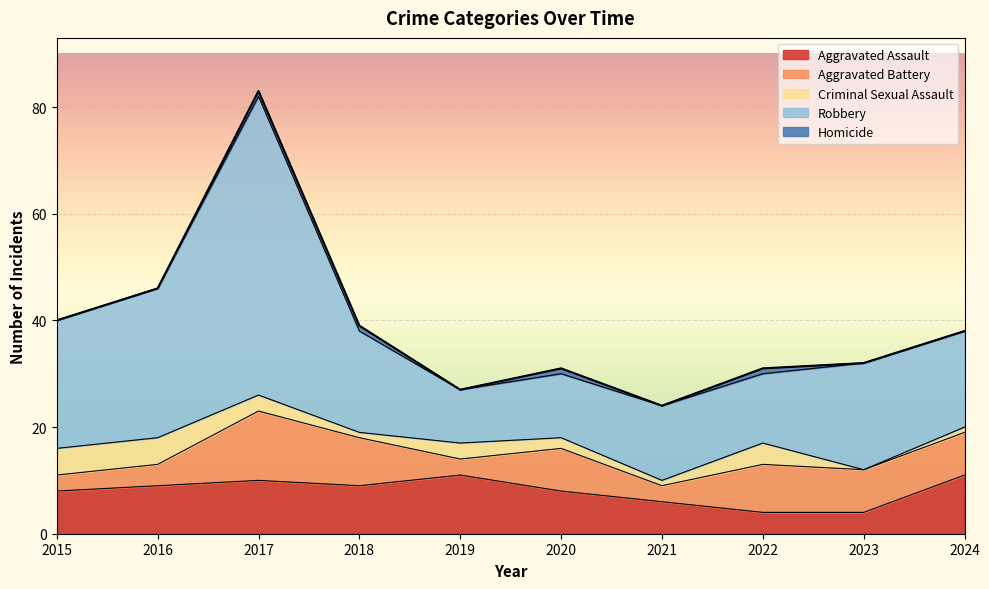

How many data points in Criminal Sexual Assault are less than 3?

5